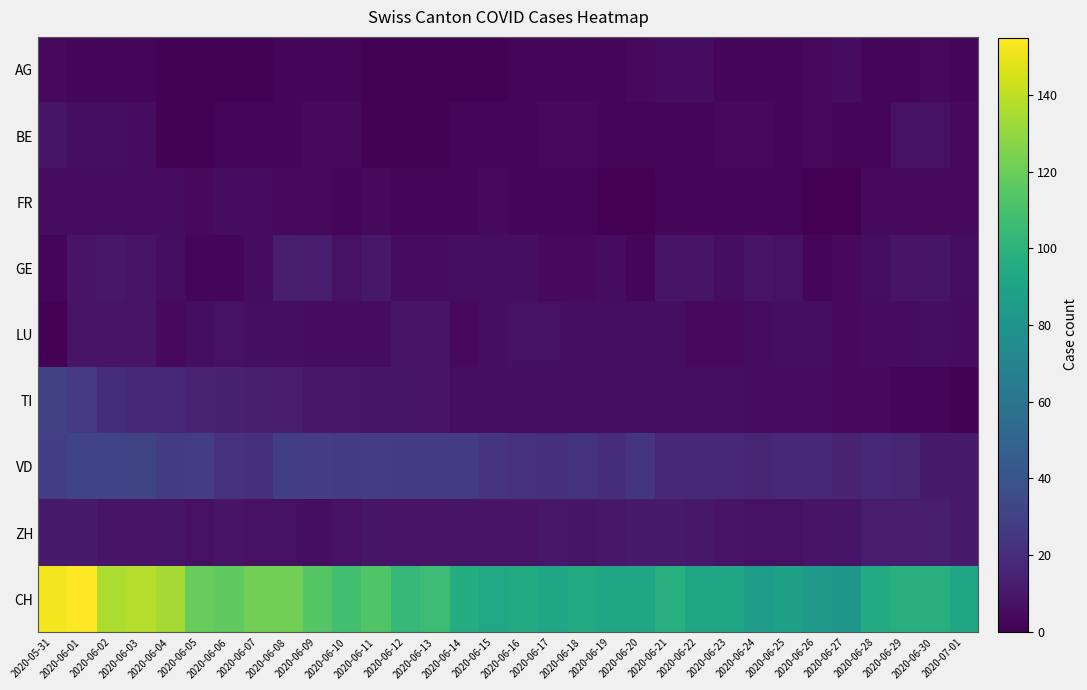

At which category is the sum across all series the highest?

2020-06-01